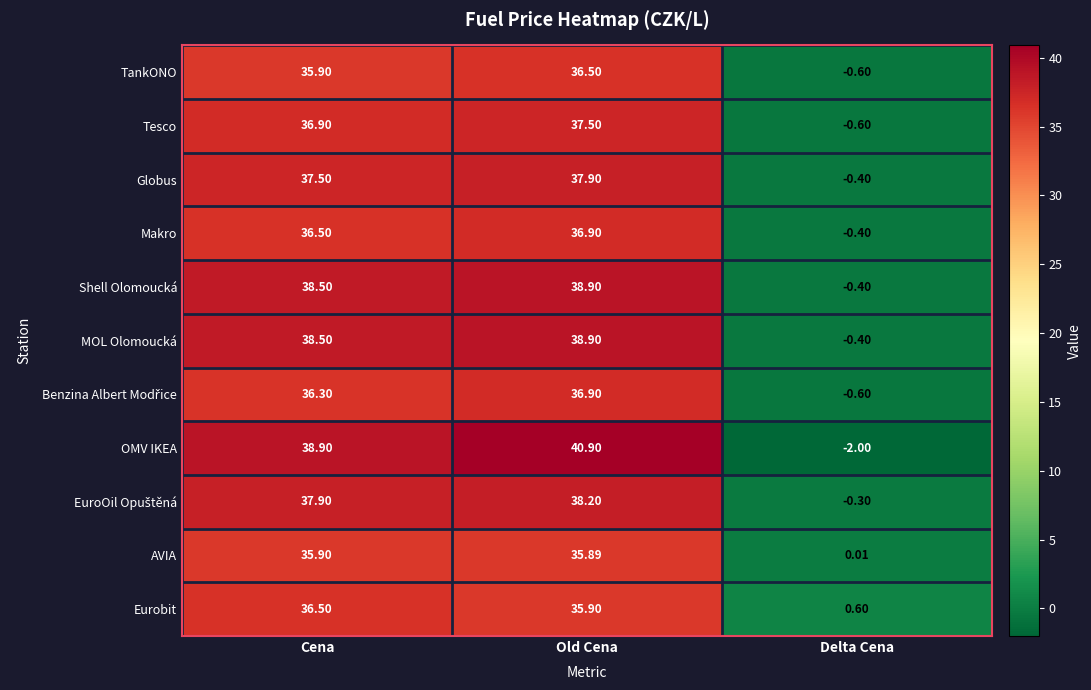

At which label does MOL Olomoucká first exceed 38?

Cena